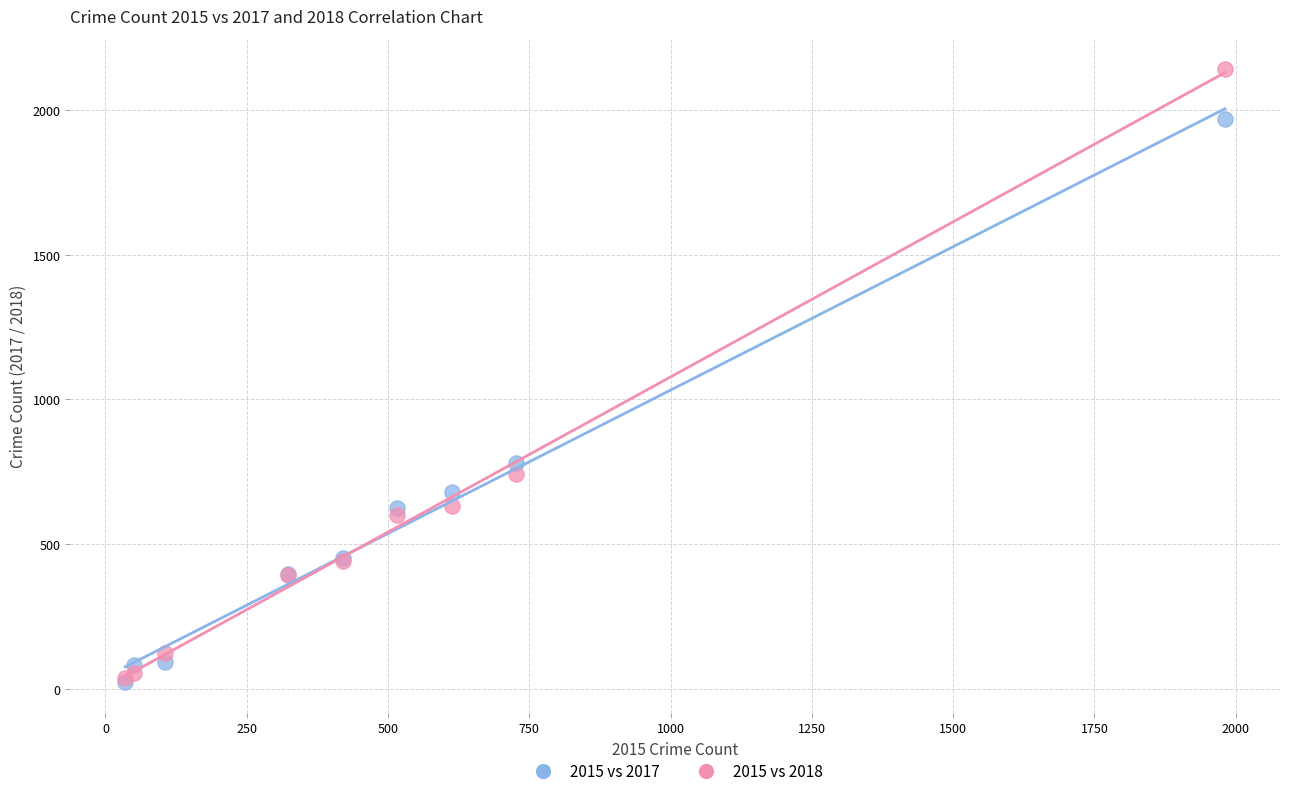

Across all series, what Y value is closest to 1081?

780